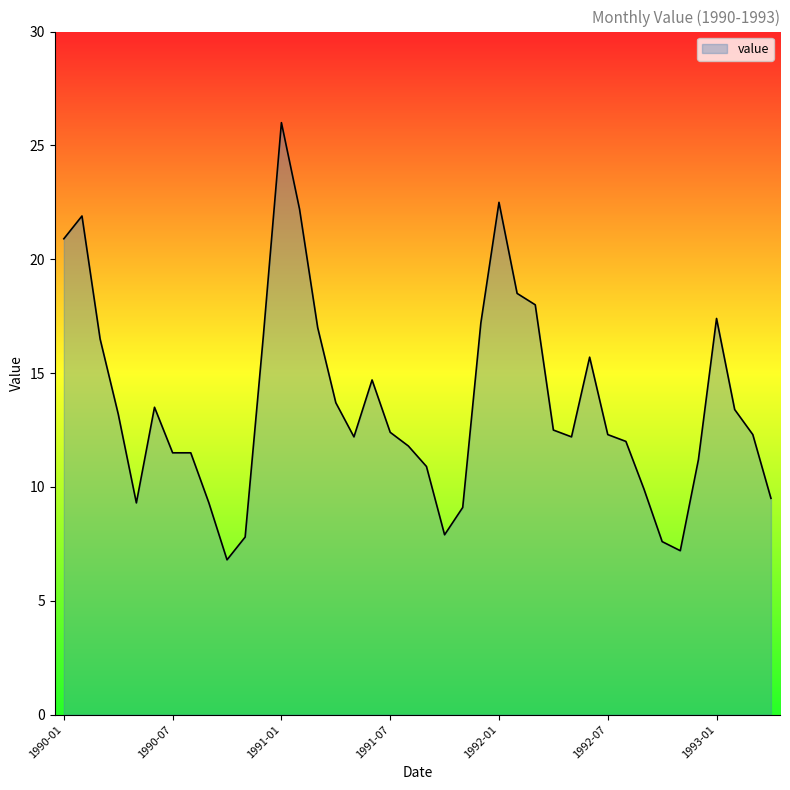

What is the average value?

13.7